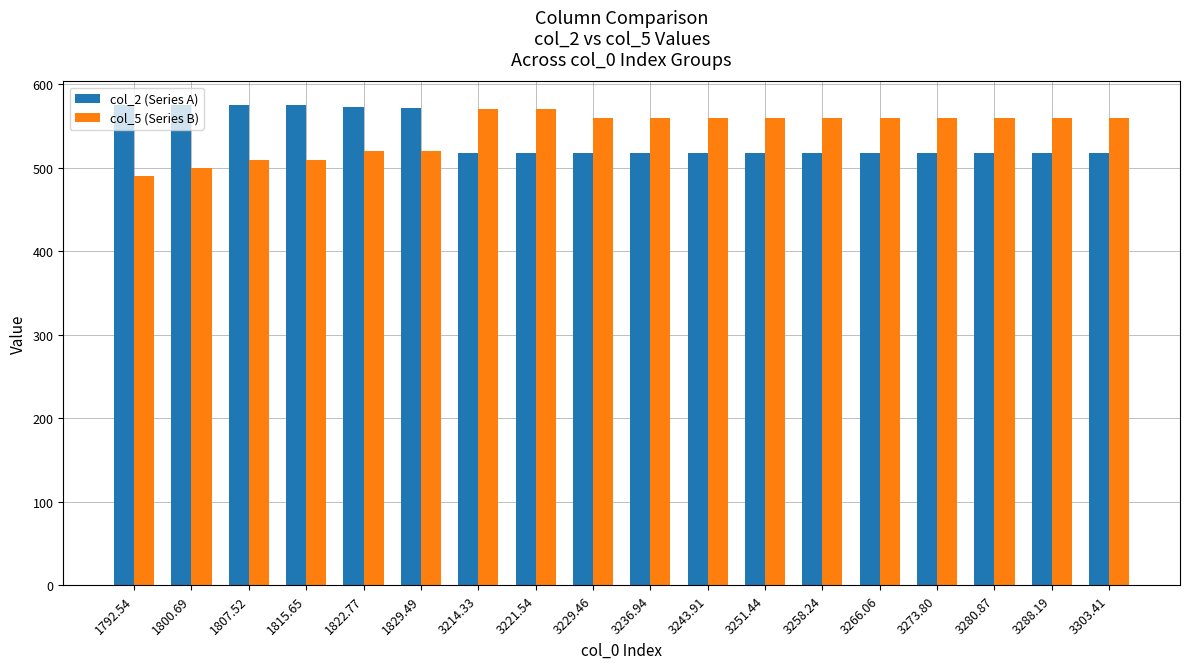

What is the minimum value shown in the chart?

490